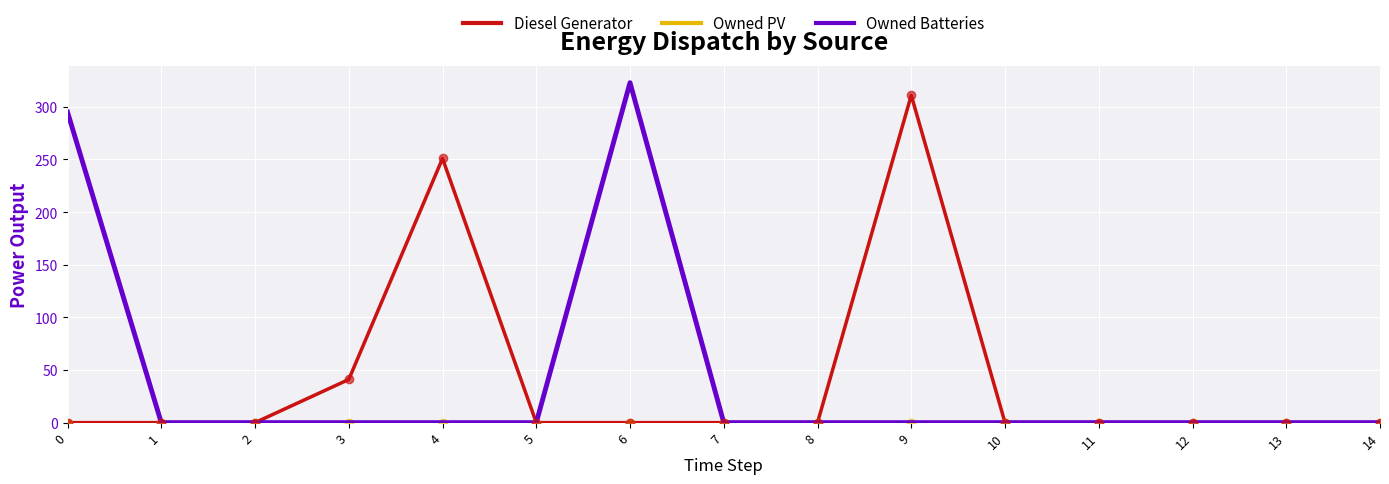

At which category is the sum across all series the highest?

6